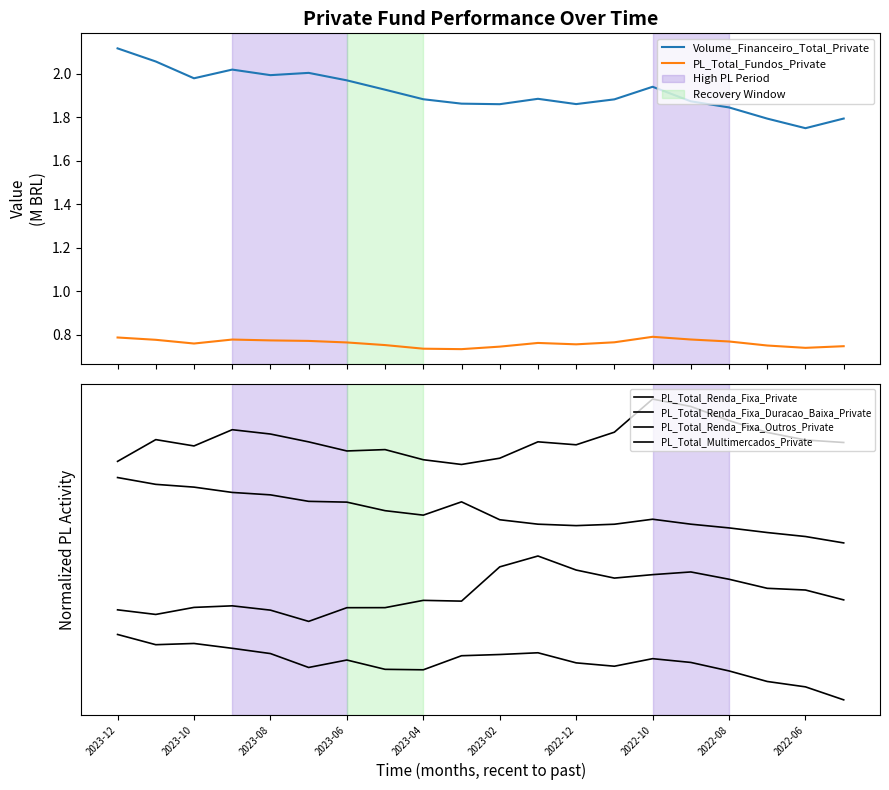

True or false: Volume_Financeiro_Total_Private and PL_Total_Fundos_Private intersect in this chart.

False